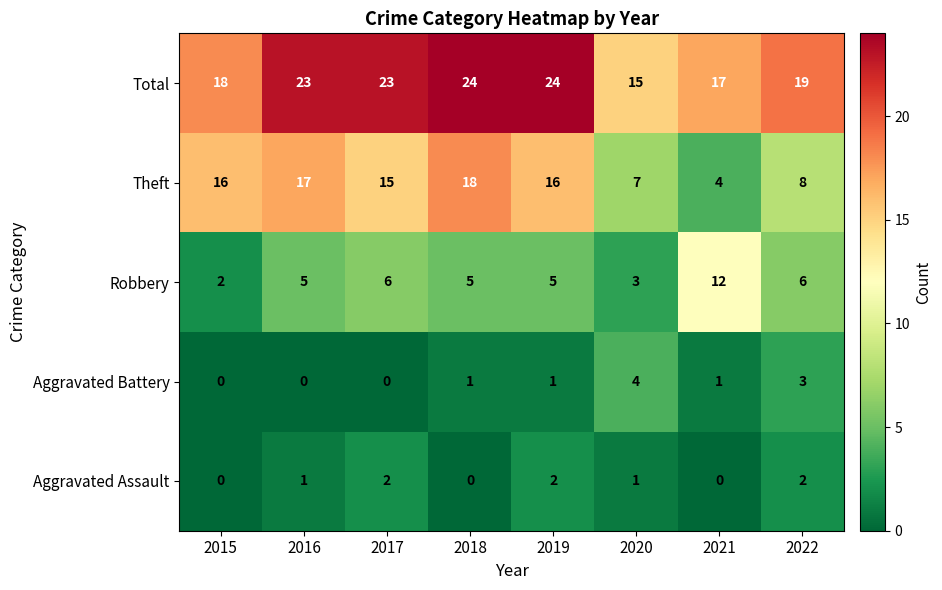

What is the difference between the Aggravated Battery values at 2015 and 2022?

3